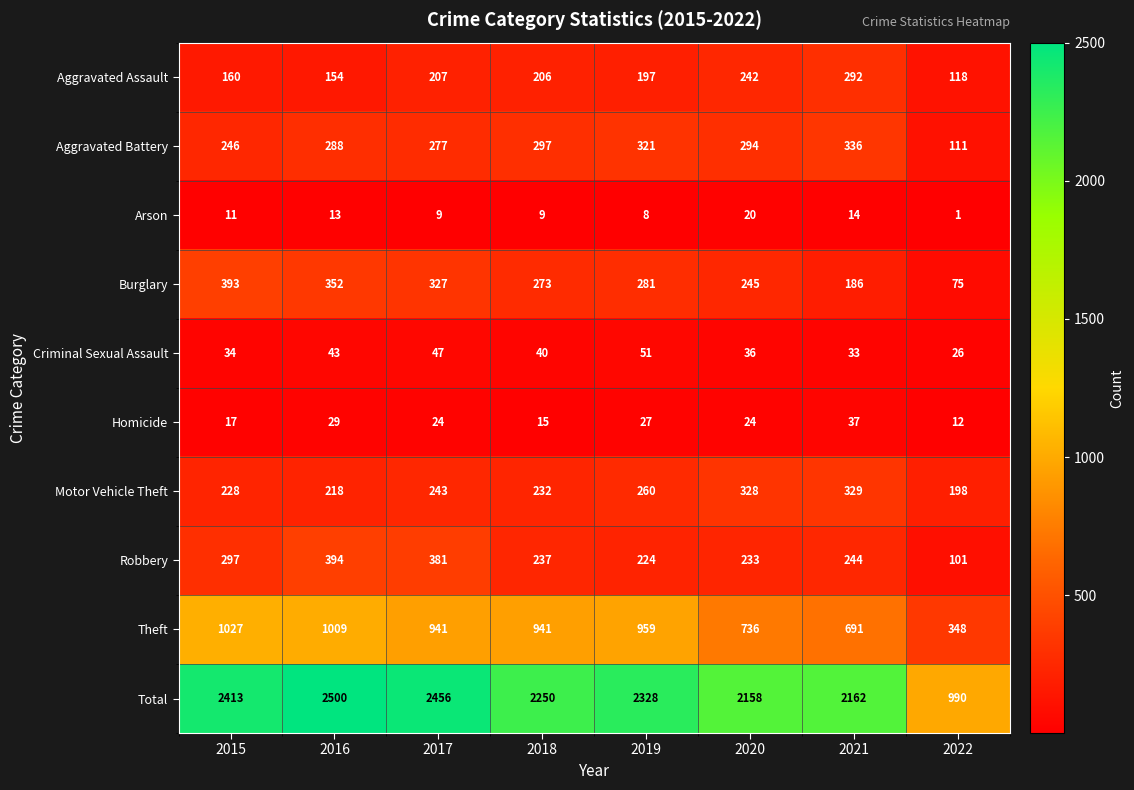

What is the difference between the Motor Vehicle Theft values at 2016 and 2018?

14